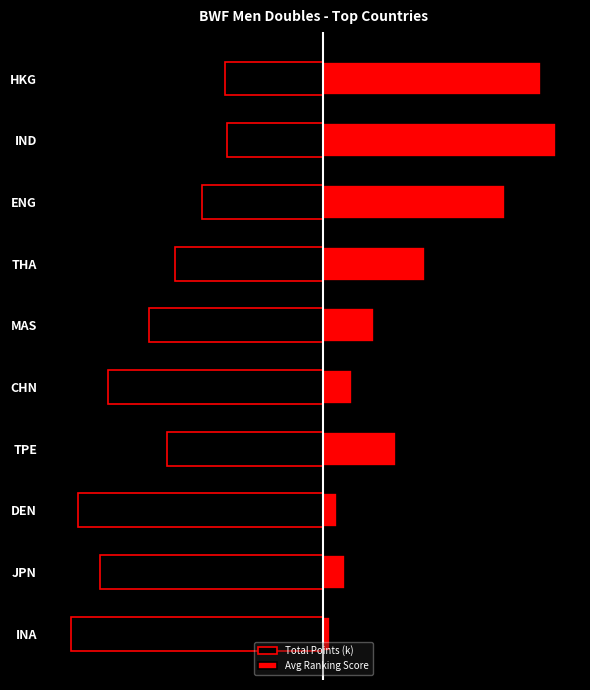

Reading right to left, what are all the values shown in this chart?

Total Points (k): -33.5	-32.8	-41.4	-50.9	-59.6	-73.8	-53.6	-84.2	-76.5	-86.5
Avg Ranking Score: 75.0	80.0	62.5	35.0	17.5	10.0	25.0	5.0	7.5	2.5